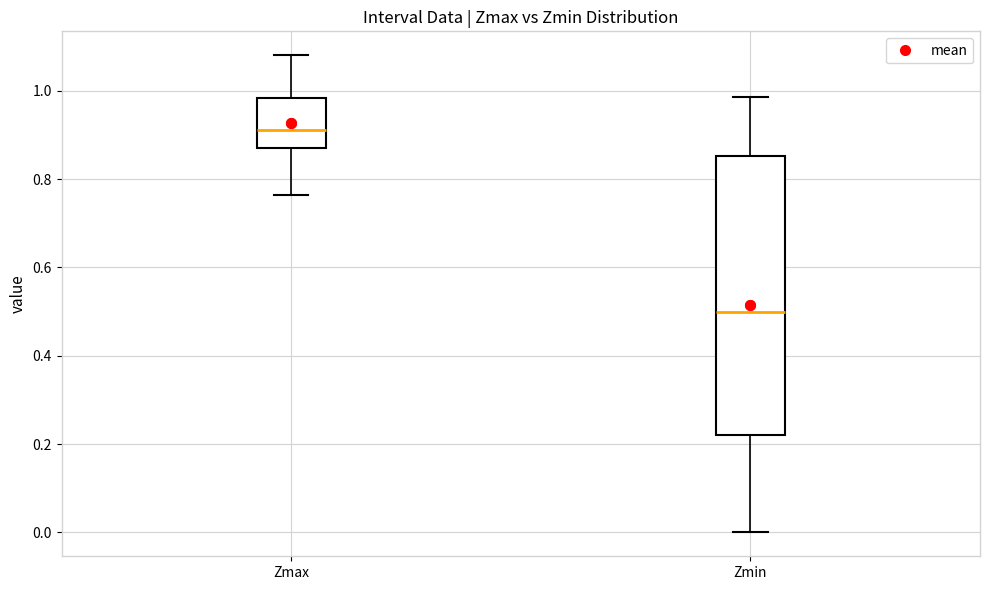

Which box is the tallest, from its lower edge to its upper edge?

Zmin